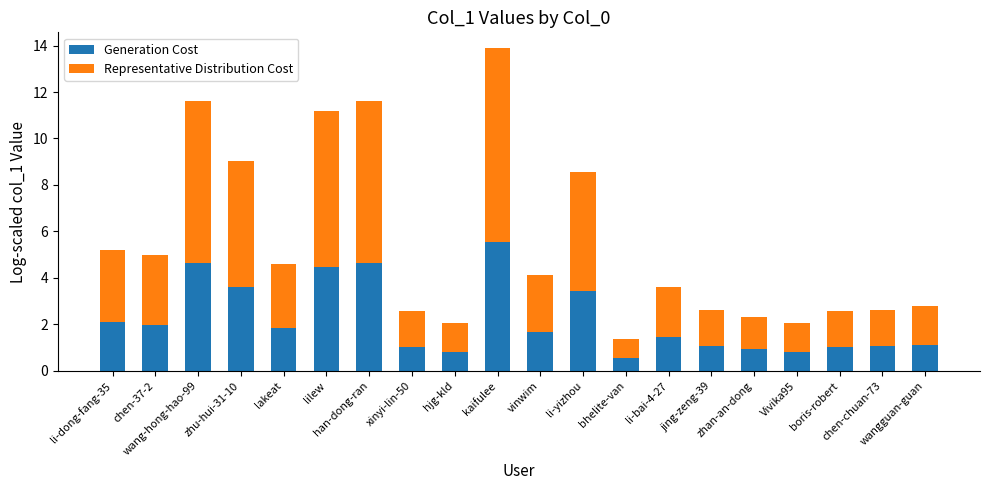

What is the difference between the maximum and second lowest values in the Generation Cost series?

4.7